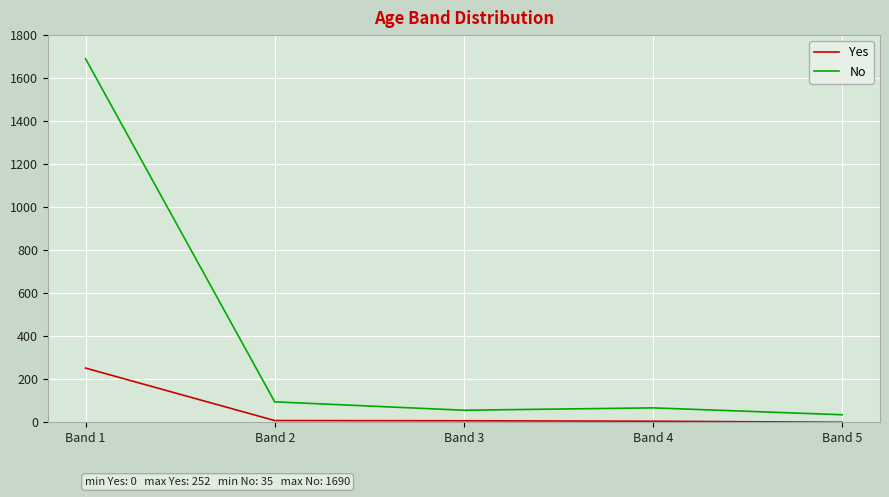

At how many categories does at least one series exceed 322?

1